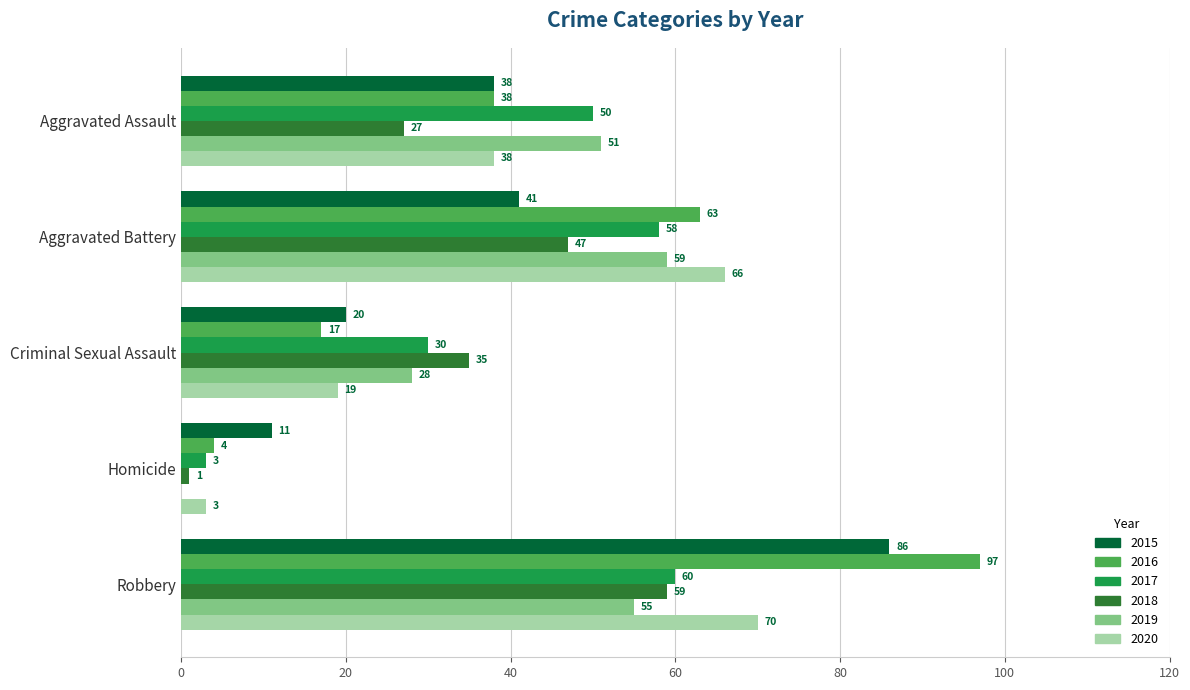

What is the sum of the 2016 values at Robbery and Aggravated Battery?

160